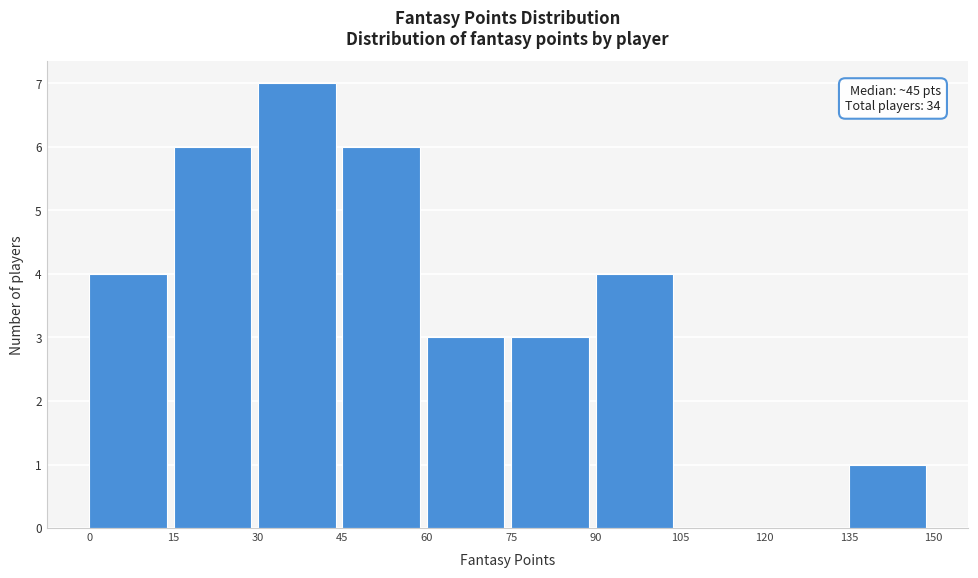

Over which range of the x-axis is the bar tallest?

30 to 45